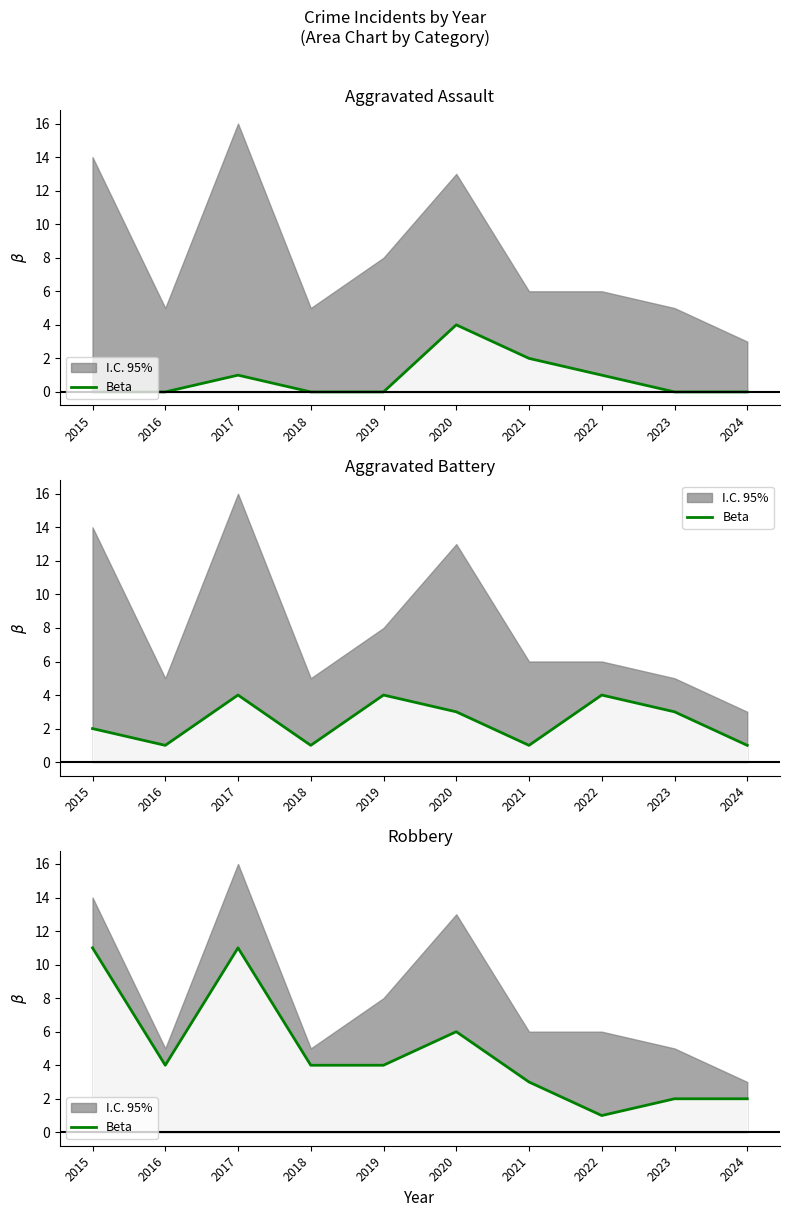

What is the smallest value displayed?

1